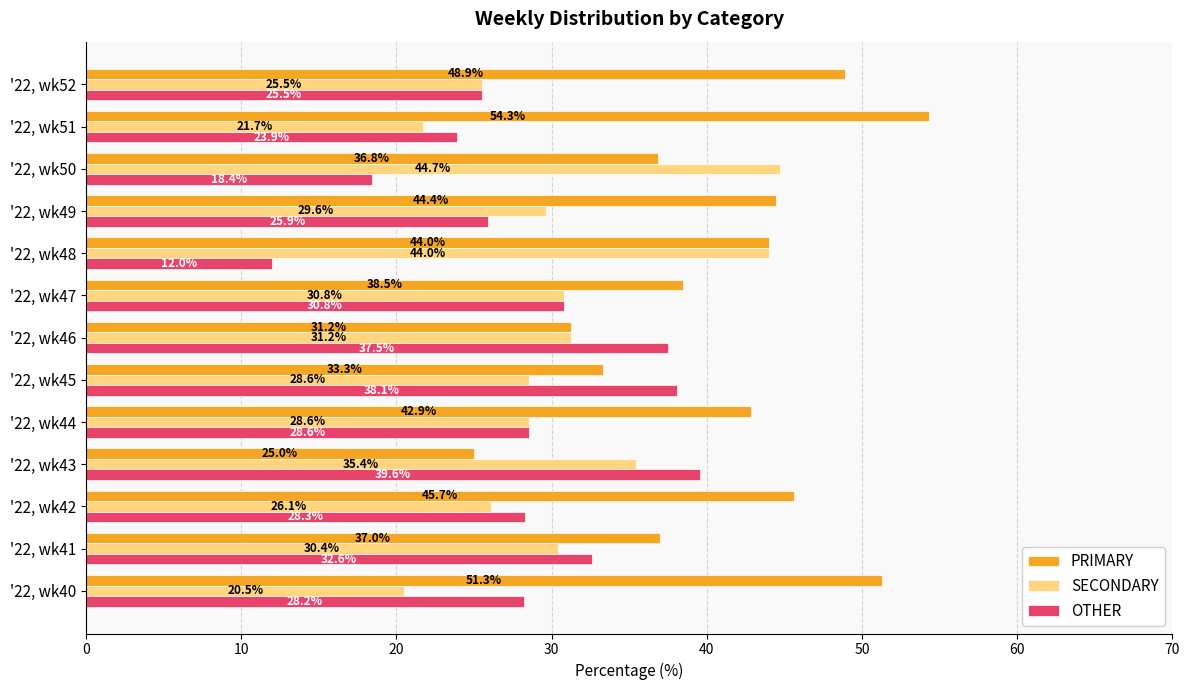

At how many categories does at least one series exceed 31?

13